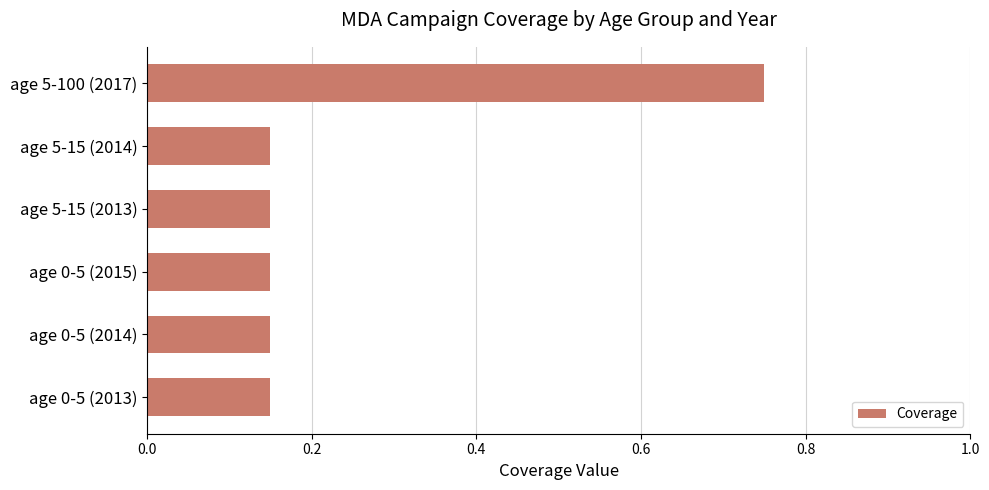

Which has a higher value, age 5-15 (2013) or age 5-100 (2017)?

age 5-100 (2017)